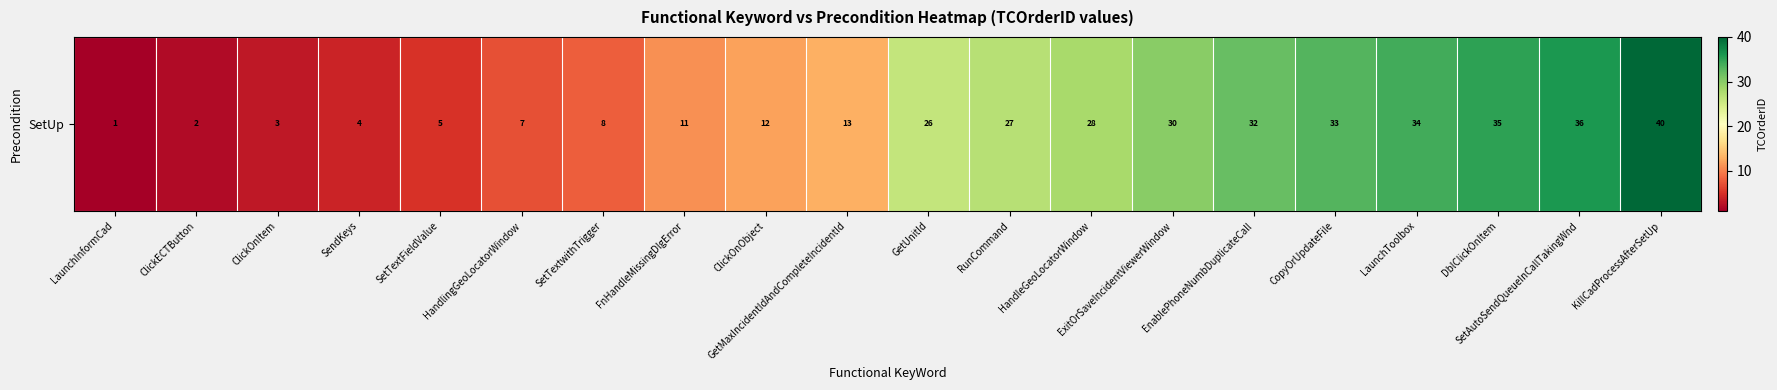

Reading left to right, list all the values displayed in this chart.

LaunchInformCad=1	ClickECTButton=2	ClickOnItem=3	SendKeys=4	SetTextFieldValue=5	HandlingGeoLocatorWindow=7	SetTextwithTrigger=8	FnHandleMissingDlgError=11	ClickOnObject=12	GetMaxIncidentIdAndCompleteIncidentId=13	GetUnitId=26	RunCommand=27	HandleGeoLocatorWindow=28	ExitOrSaveIncidentViewerWindow=30	EnablePhoneNumbDuplicateCall=32	CopyOrUpdateFile=33	LaunchToolbox=34	DblClickOnItem=35	SetAutoSendQueueInCallTakingWnd=36	KillCadProcessAfterSetUp=40